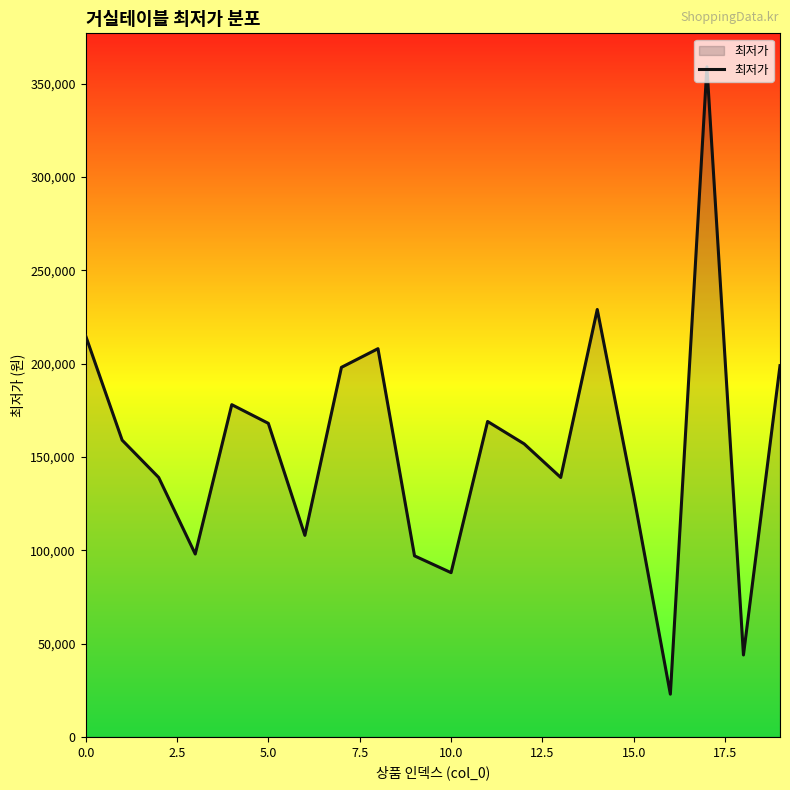

What is the difference between the maximum and minimum values?

336100